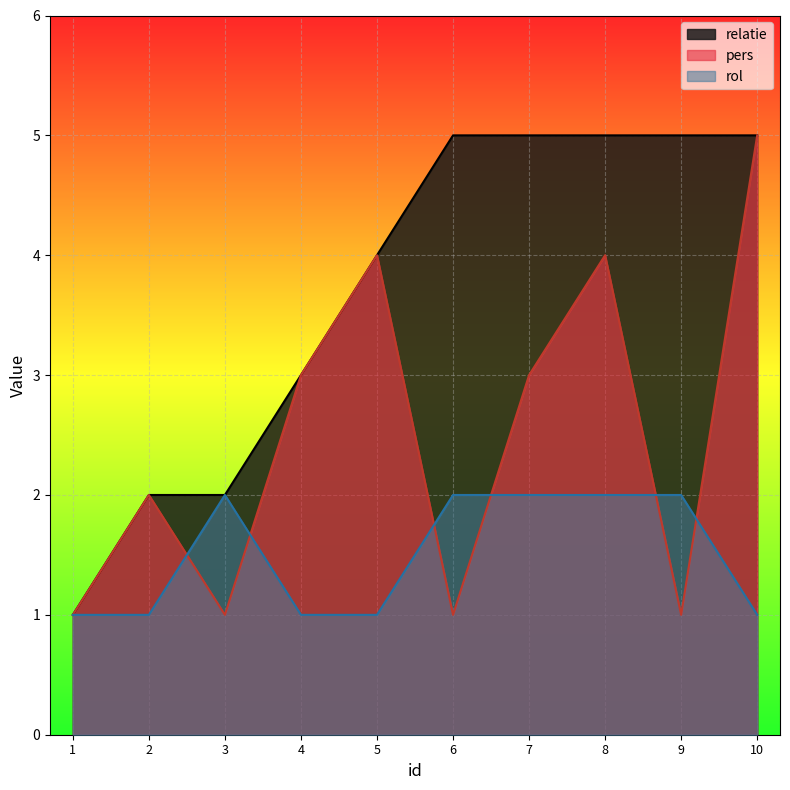

List the labels in order of pers value, largest first.

10, 5, 8, 4, 7, 2, 1, 3, 6, 9